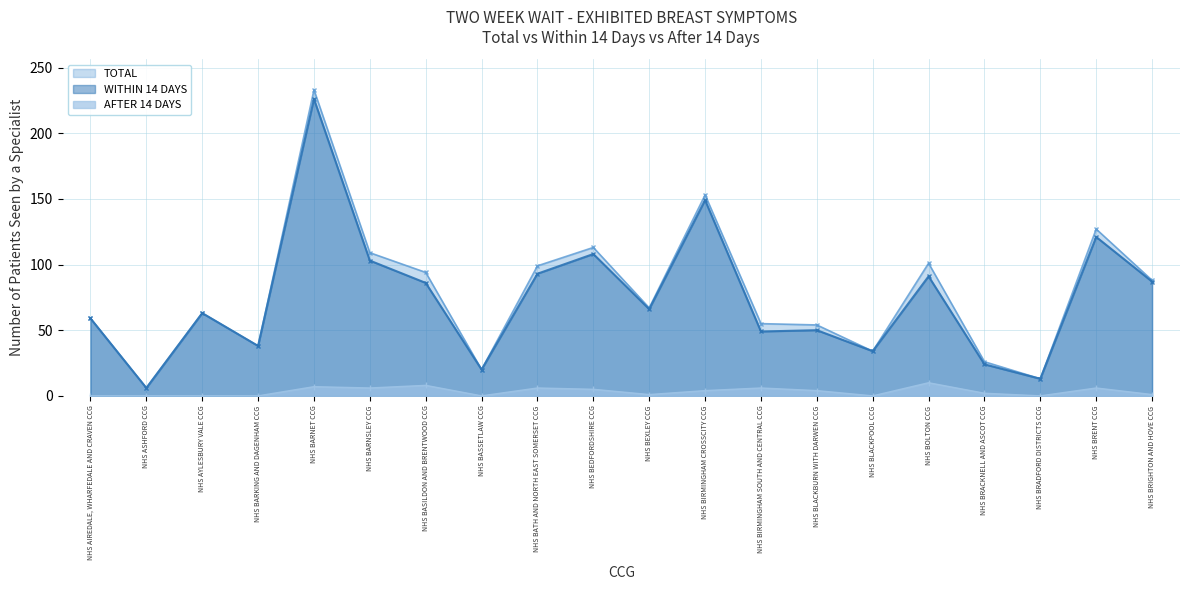

True or false: WITHIN 14 DAYS and AFTER 14 DAYS cross at least once.

False